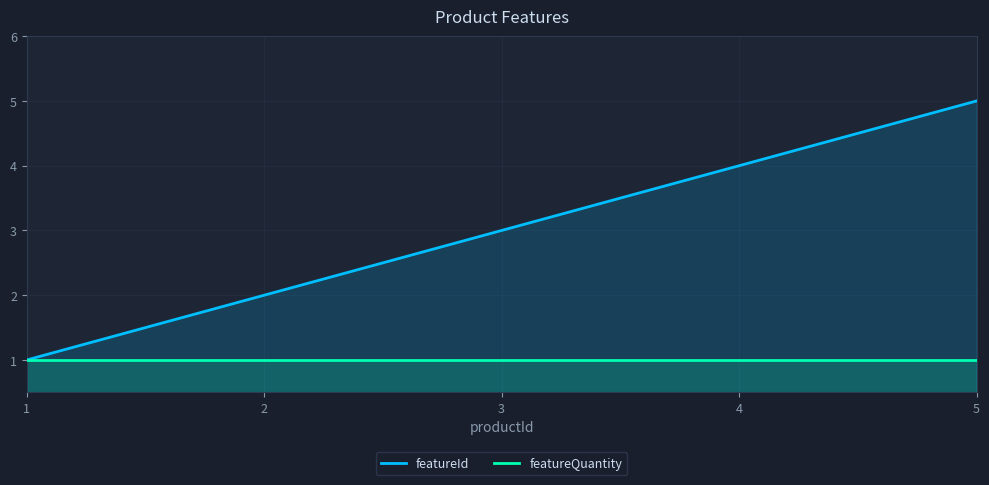

Is it true that featureId equals 1 at 1?

True